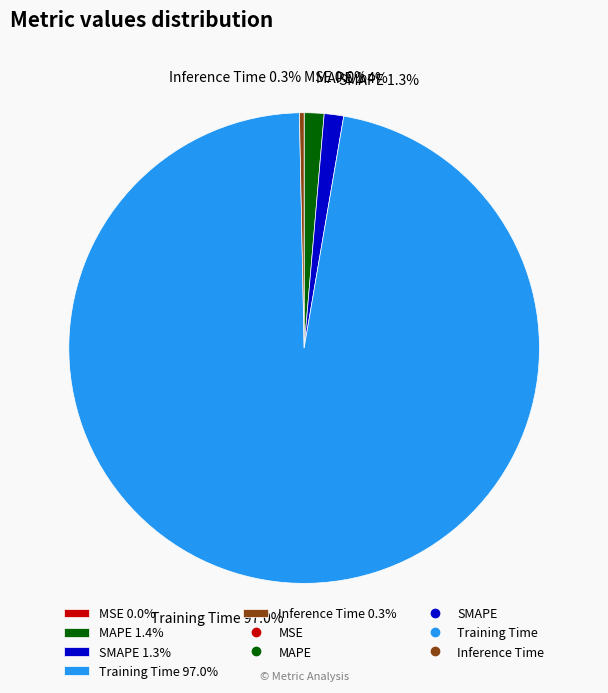

Is it true that MAPE is 1% of the pie?

True